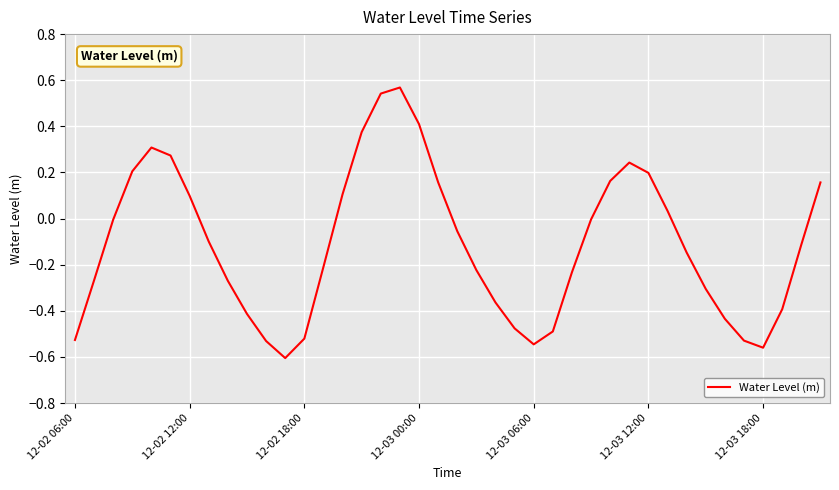

True or false: there are more than 0 points higher than both neighbors.

True